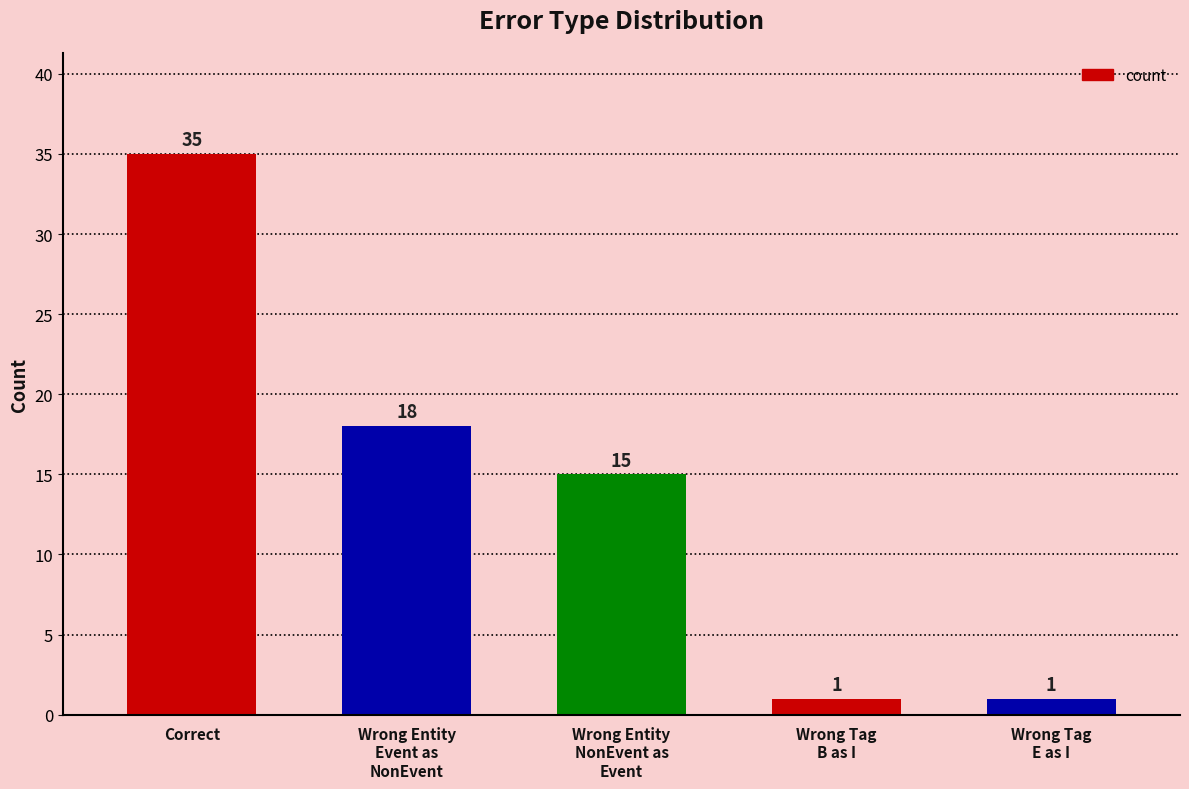

What is the label of the 1st bar from the right?

Wrong Tag
E as I